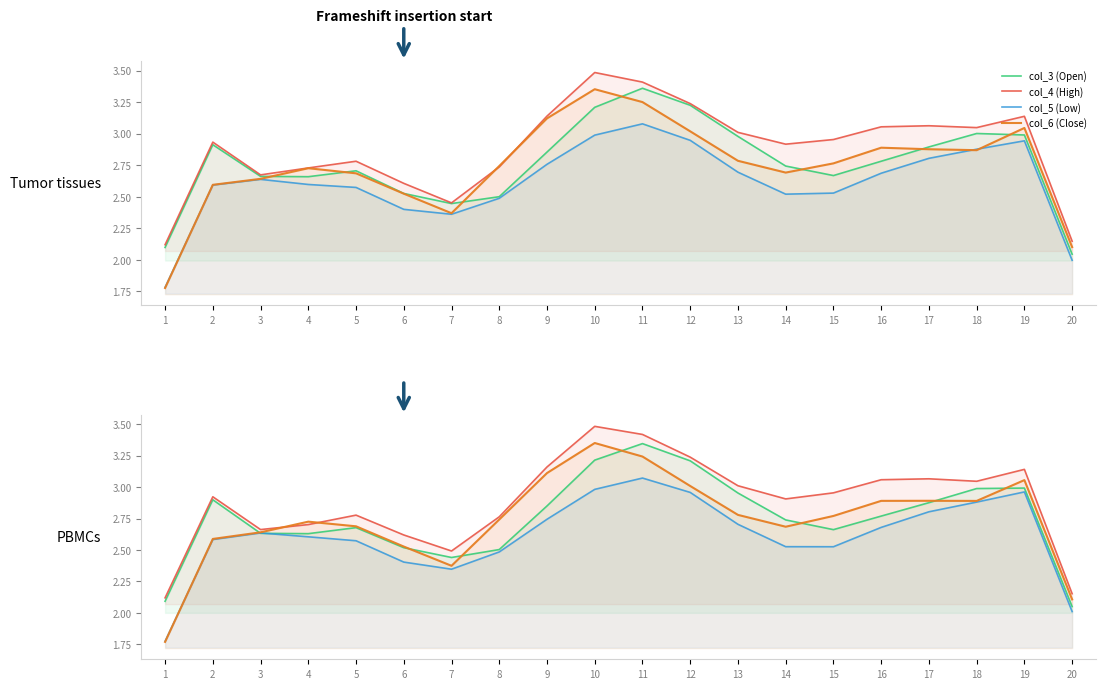

Reading left to right, transcribe all the data shown in this chart.

col_3 (Open): 2.1	2.9	2.6	2.6	2.7	2.5	2.4	2.5	2.8	3.2	3.3	3.2	3.0	2.7	2.7	2.8	2.9	3.0	3.0	2.0
col_4 (High): 2.1	2.9	2.7	2.7	2.8	2.6	2.5	2.8	3.2	3.5	3.4	3.2	3.0	2.9	3.0	3.1	3.1	3.0	3.1	2.2
col_5 (Low): 1.8	2.6	2.6	2.6	2.6	2.4	2.3	2.5	2.7	3.0	3.1	3.0	2.7	2.5	2.5	2.7	2.8	2.9	3.0	2.0
col_6 (Close): 1.8	2.6	2.6	2.7	2.7	2.5	2.4	2.7	3.1	3.4	3.2	3.0	2.8	2.7	2.8	2.9	2.9	2.9	3.1	2.1